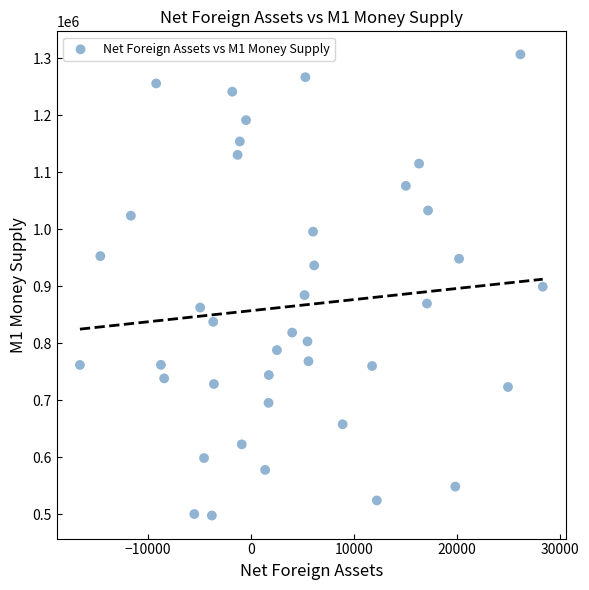

What is the range of Y values (max minus min)?

809044.0